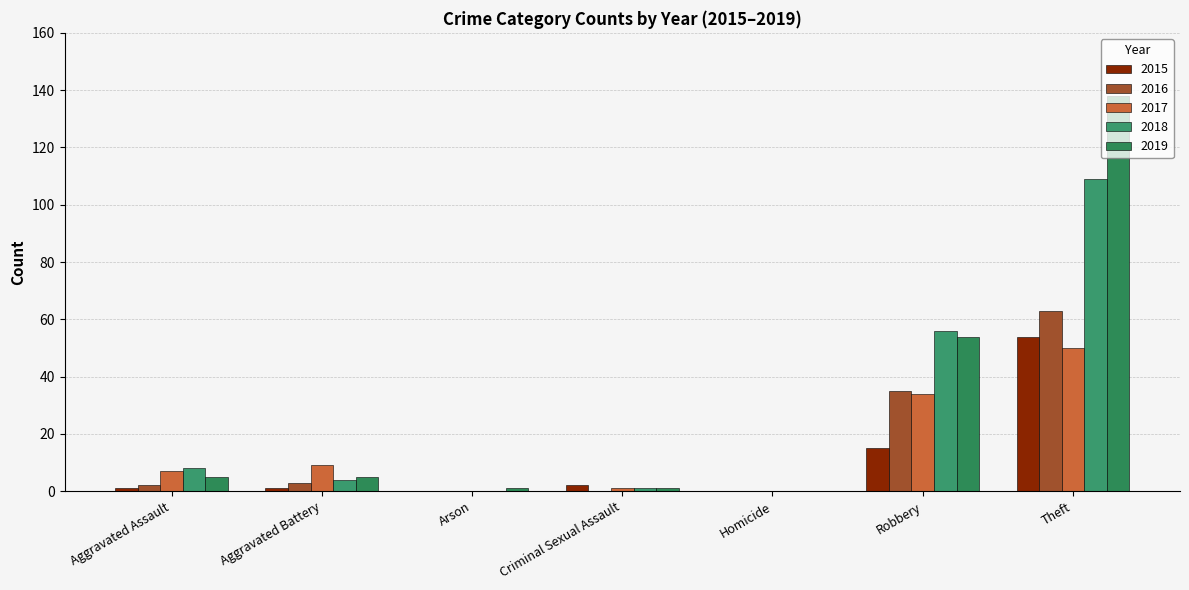

True or false: 2019 has a value of 5 at Aggravated Assault.

True